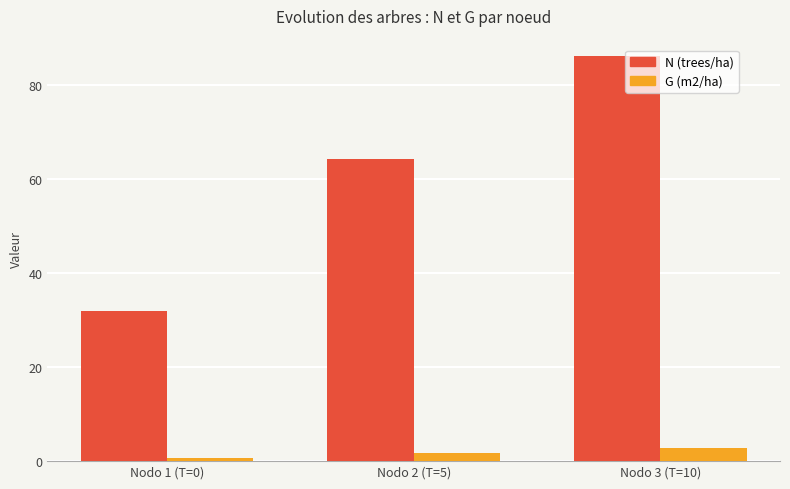

At which label does G (m2/ha) reach its peak?

Nodo 3 (T=10)